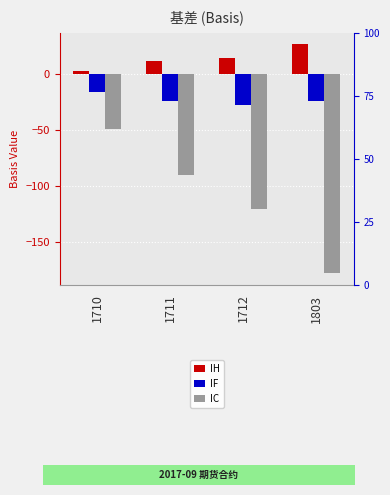

Reading left to right, transcribe all the data shown in this chart.

IH: 3.2	11.4	14.2	26.6
IF: -16.4	-23.8	-27.8	-24.0
IC: -49.0	-89.8	-120.2	-178.0